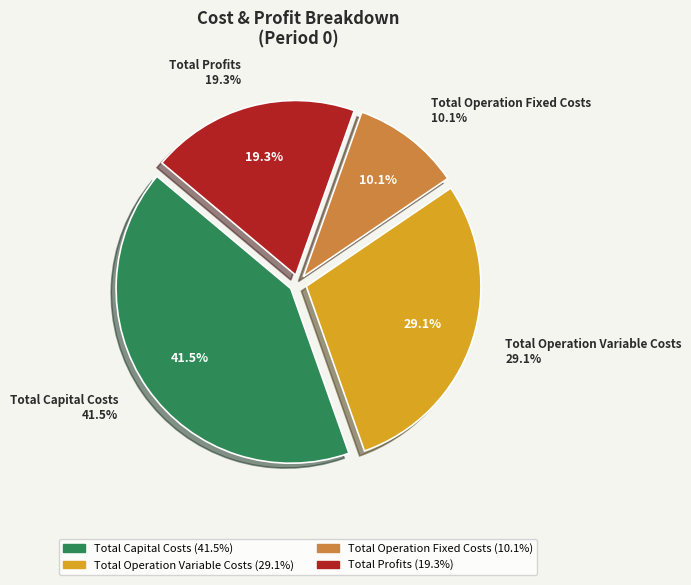

The Total Operation Fixed Costs slice represents 10% of the pie. True or false?

True